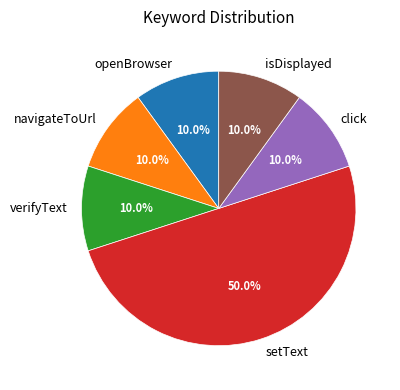

To the nearest percent, what is the difference between the largest and smallest slice percentages?

40%